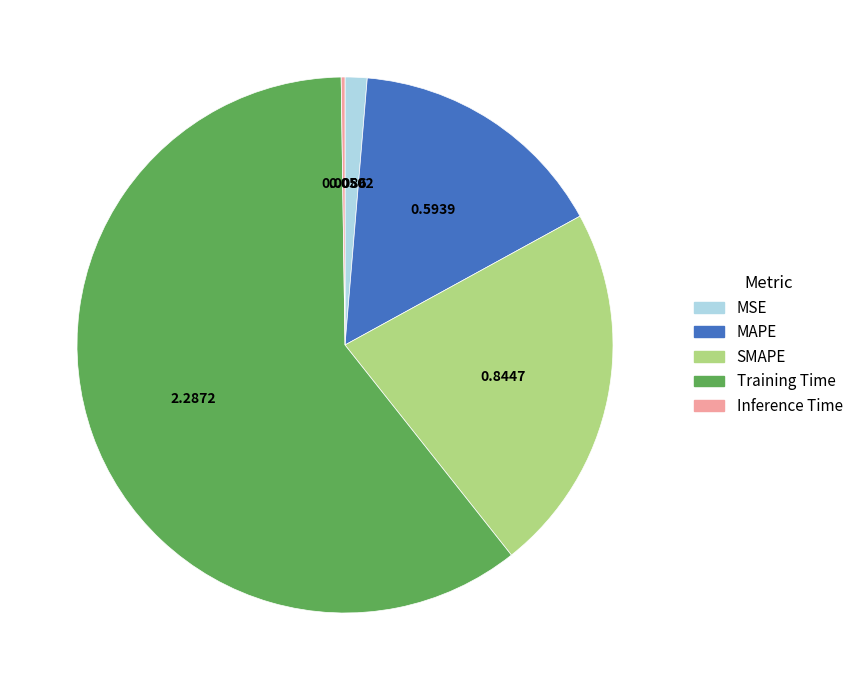

Is there a majority slice in this chart?

Yes